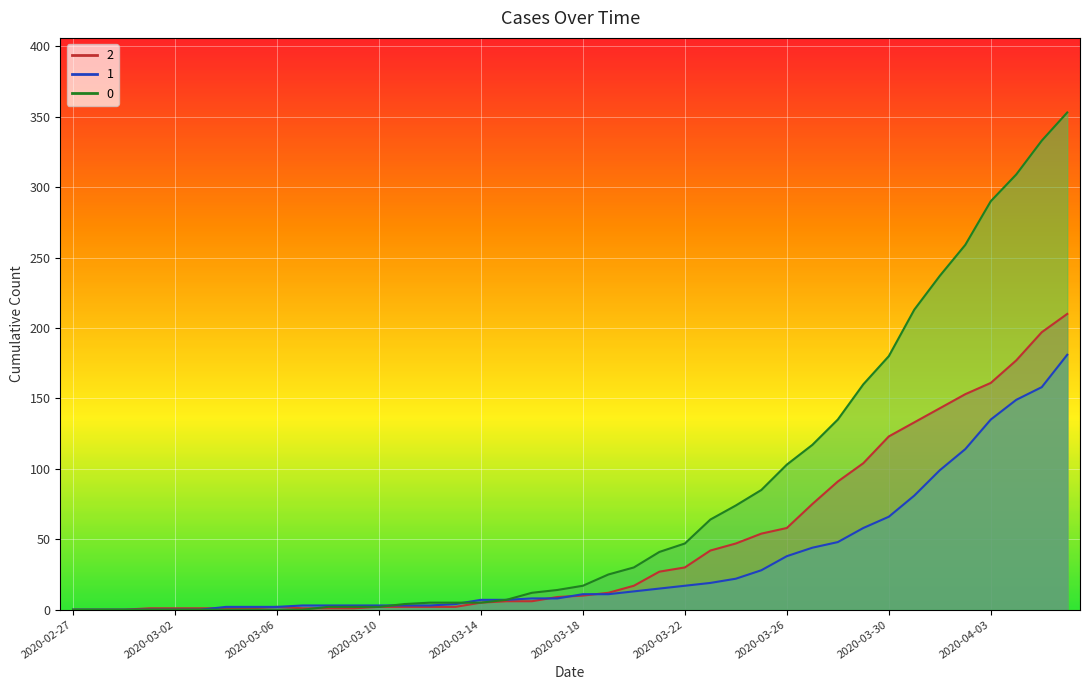

The value of 2 at 2020-03-28 is 91. True or false?

True